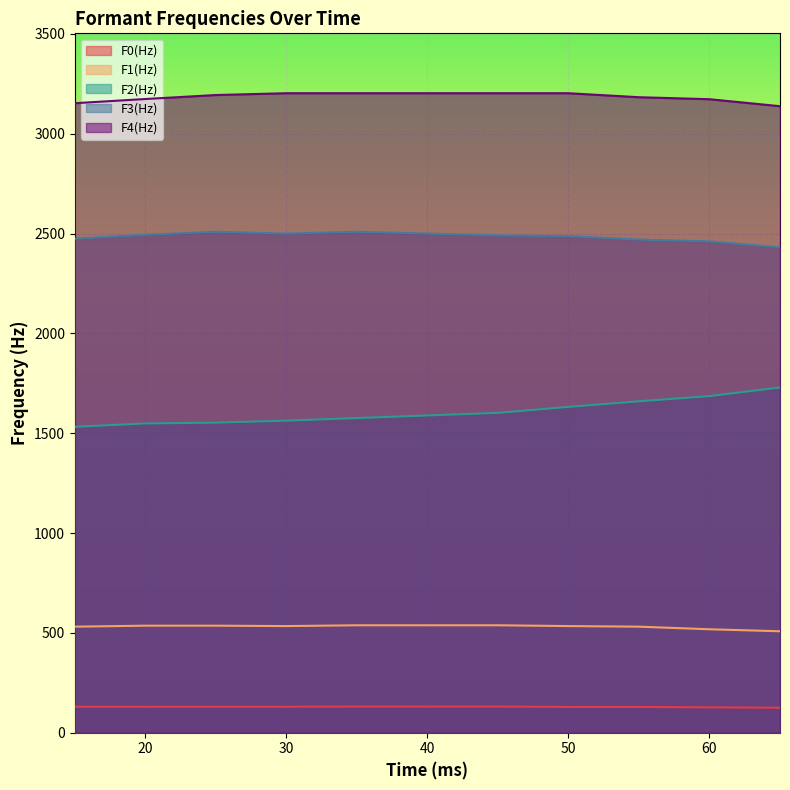

Reading left to right, extract all data points from this chart.

F0(Hz): 130	130	130	130	131	131	131	129	129	127	125
F1(Hz): 531	536	536	534	538	538	538	534	531	518	508
F2(Hz): 1532	1549	1553	1563	1576	1589	1602	1632	1660	1686	1729
F3(Hz): 2474	2494	2509	2500	2509	2500	2491	2487	2470	2461	2431
F4(Hz): 3153	3174	3194	3203	3203	3203	3203	3203	3183	3173	3138